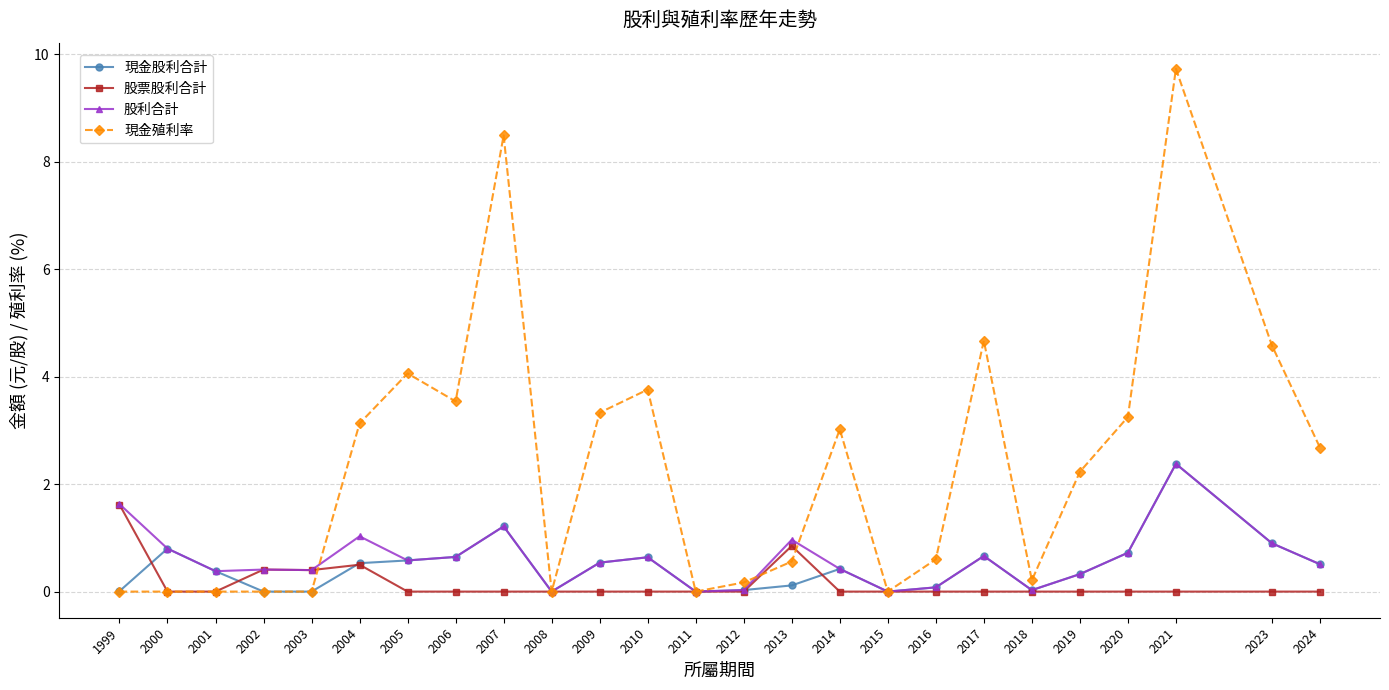

Where do 現金股利合計 and 股票股利合計 first cross each other?

1999 and 2000